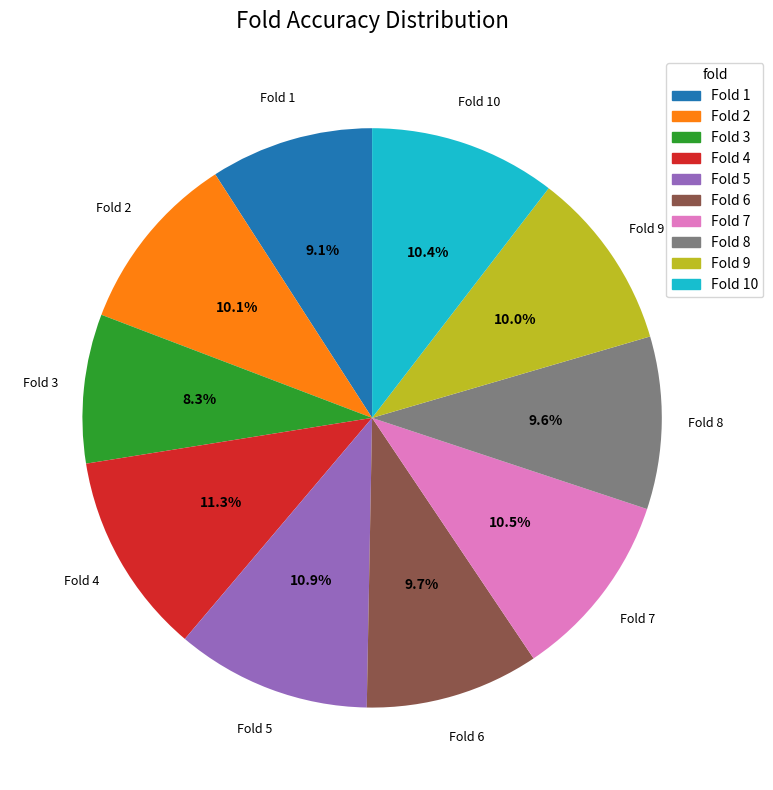

Is there any slice that represents more than half of the pie?

No